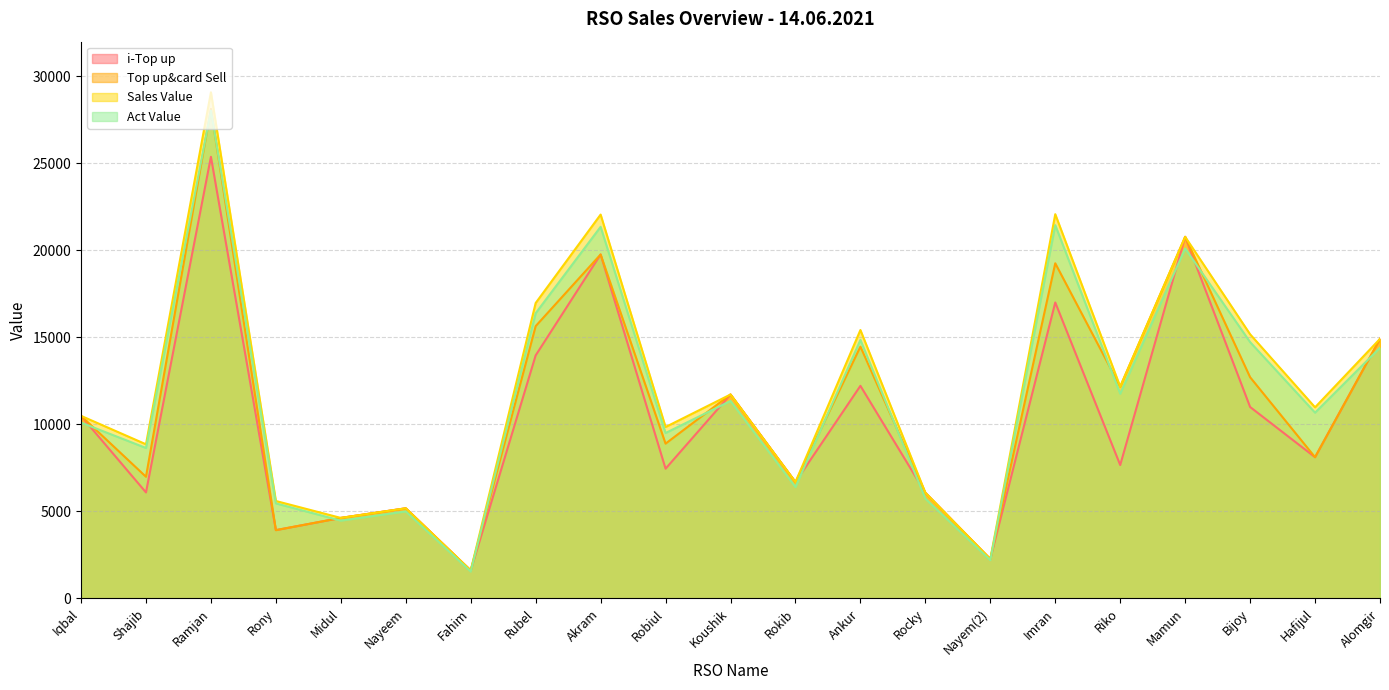

Reading left to right, what are all the values shown in this chart?

i-Top up: Iqbal=10487.0	Shajib=6089.0	Ramjan=25362.0	Rony=3924.0	Midul=4626.0	Nayeem=5178.0	Fahim=1608.0	Rubel=13960.0	Akram=19753.0	Robiul=7452.0	Koushik=11713.0	Rokib=6684.0	Ankur=12211.0	Rocky=6068.0	Nayem(2)=2262.0	Imran=16997.0	Riko=7663.0	Mamun=20767.0	Bijoy=10996.0	Hafijul=8112.0	Alomgir=14908.0
Top up&card Sell: Iqbal=10487.0	Shajib=6989.0	Ramjan=28112.0	Rony=3924.0	Midul=4626.0	Nayeem=5178.0	Fahim=1608.0	Rubel=15640.0	Akram=19753.0	Robiul=8892.0	Koushik=11713.0	Rokib=6684.0	Ankur=14461.0	Rocky=6068.0	Nayem(2)=2262.0	Imran=19247.0	Riko=12163.0	Mamun=20767.0	Bijoy=12706.0	Hafijul=8112.0	Alomgir=14908.0
Sales Value: Iqbal=10487.0	Shajib=8854.0	Ramjan=29067.0	Rony=5598.0	Midul=4626.0	Nayeem=5178.0	Fahim=1608.0	Rubel=16968.0	Akram=22045.0	Robiul=9847.0	Koushik=11713.0	Rokib=6684.0	Ankur=15416.0	Rocky=6068.0	Nayem(2)=2262.0	Imran=22067.0	Riko=12163.0	Mamun=20767.0	Bijoy=15171.0	Hafijul=10977.0	Alomgir=14908.0
Act Value: Iqbal=10099.6	Shajib=8640.8	Ramjan=28019.9	Rony=5460.1	Midul=4470.8	Nayeem=5000.6	Fahim=1548.8	Rubel=16381.9	Akram=21341.8	Robiul=9502.5	Koushik=11340.9	Rokib=6400.2	Ankur=14848.3	Rocky=5731.1	Nayem(2)=2199.8	Imran=21437.7	Riko=11758.5	Mamun=20095.9	Bijoy=14721.6	Hafijul=10670.9	Alomgir=14398.0